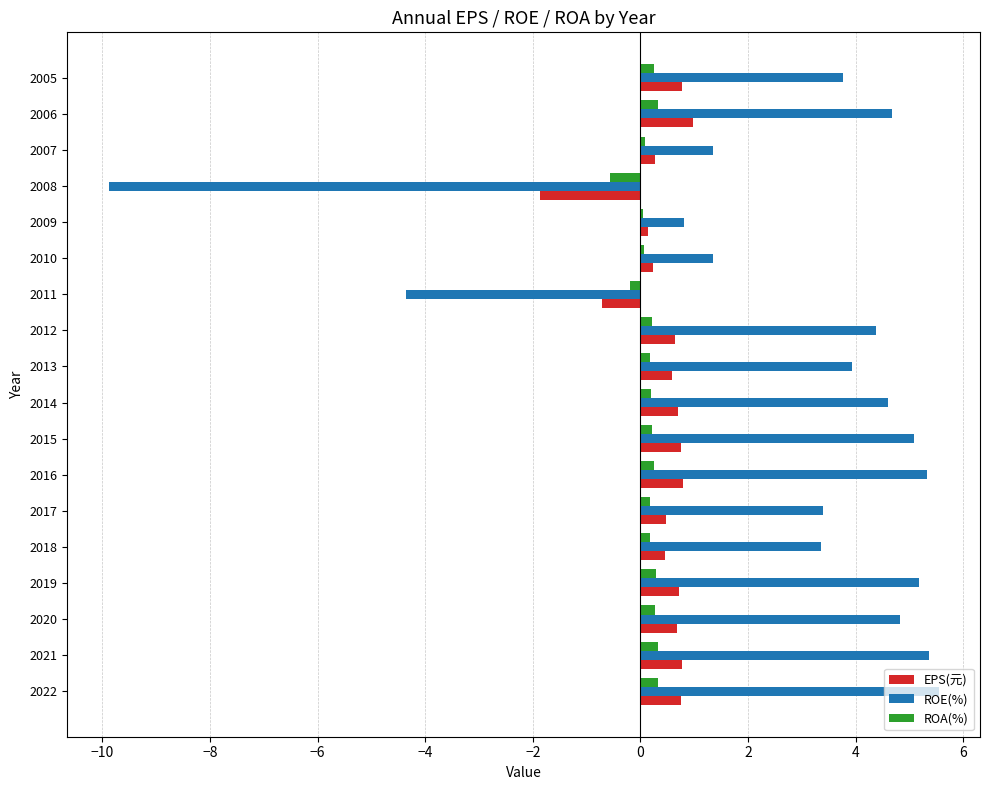

What is the maximum value shown in the chart?

5.5